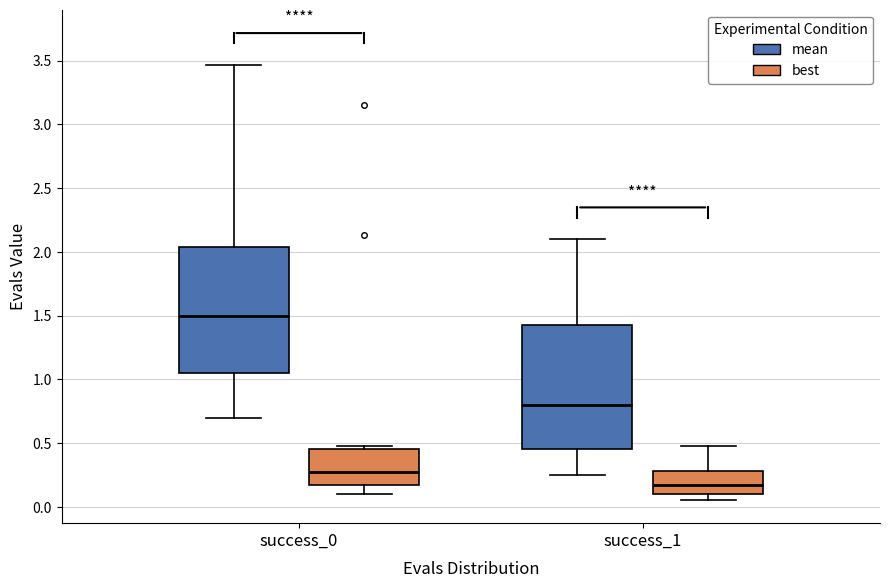

Where is the upper edge of the box for success_1 (best) on the y-axis? The values are not printed on the chart, so give them approximately, as read against the axis.

0.30